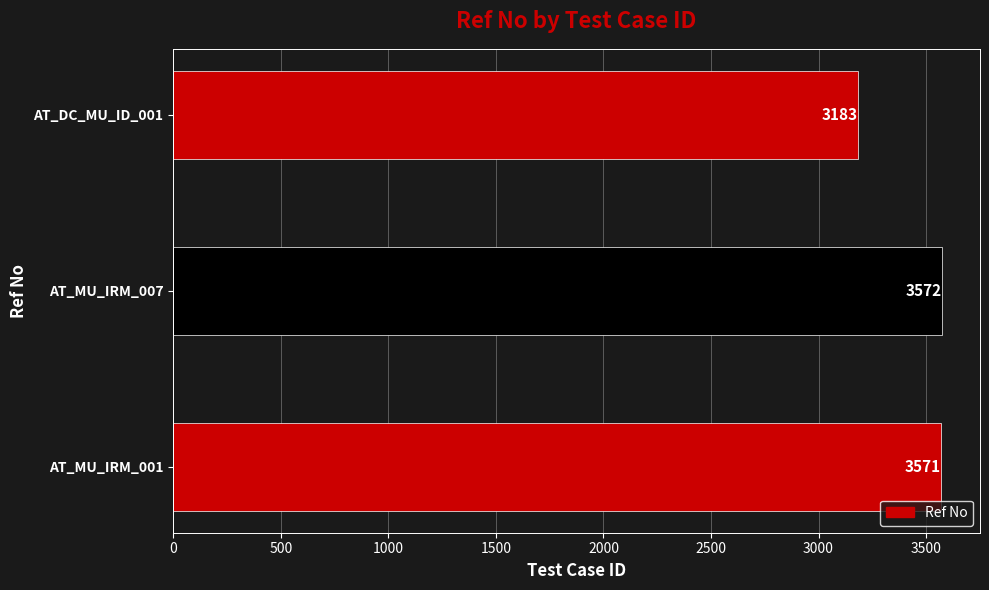

Does the chart contain stacked bars?

No